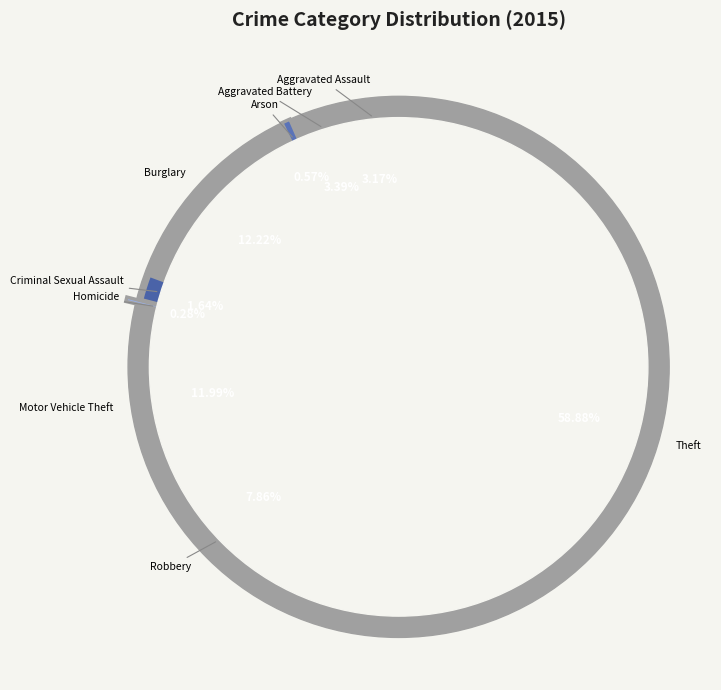

Combined, what portion of the pie is Arson and Motor Vehicle Theft?

12.6%